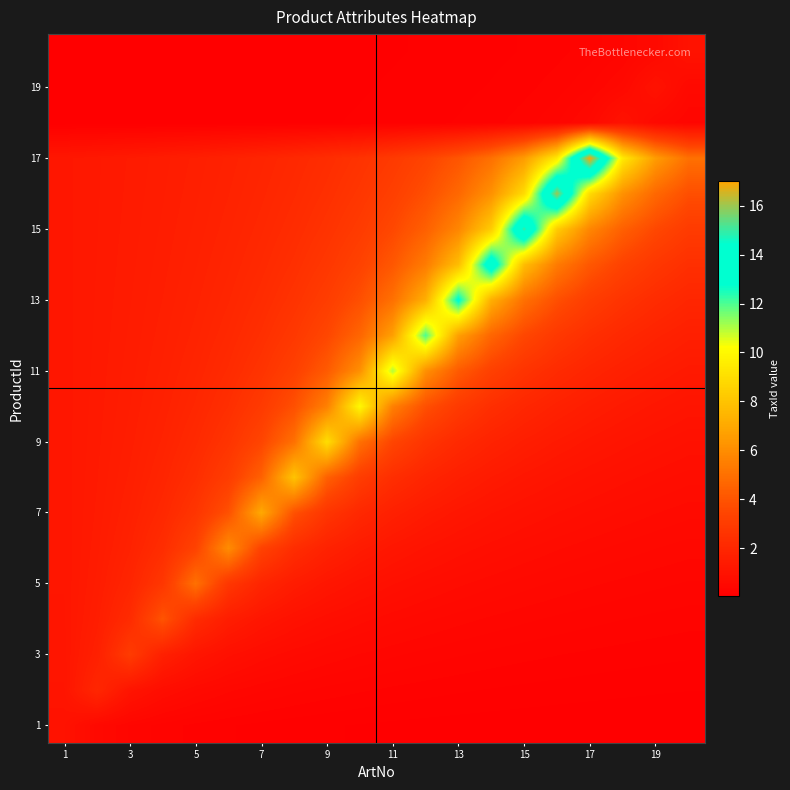

What is the minimum value shown in the chart?

0.1